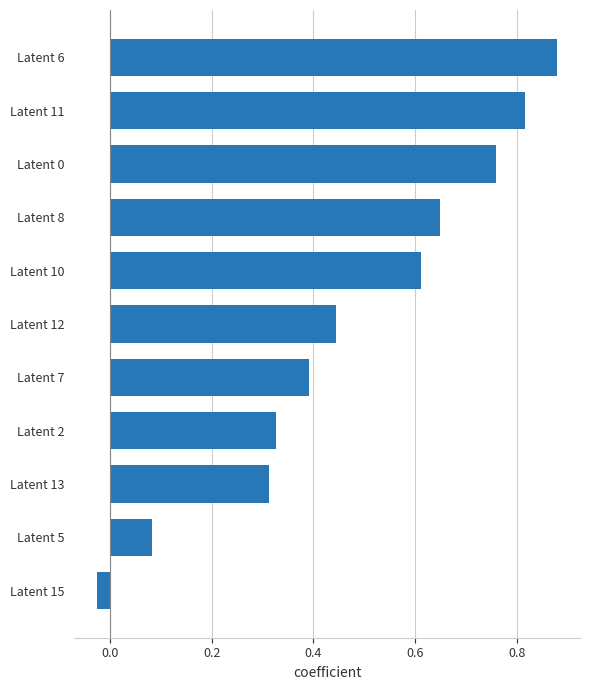

What is the label of the 11th bar from the bottom?

Latent 6